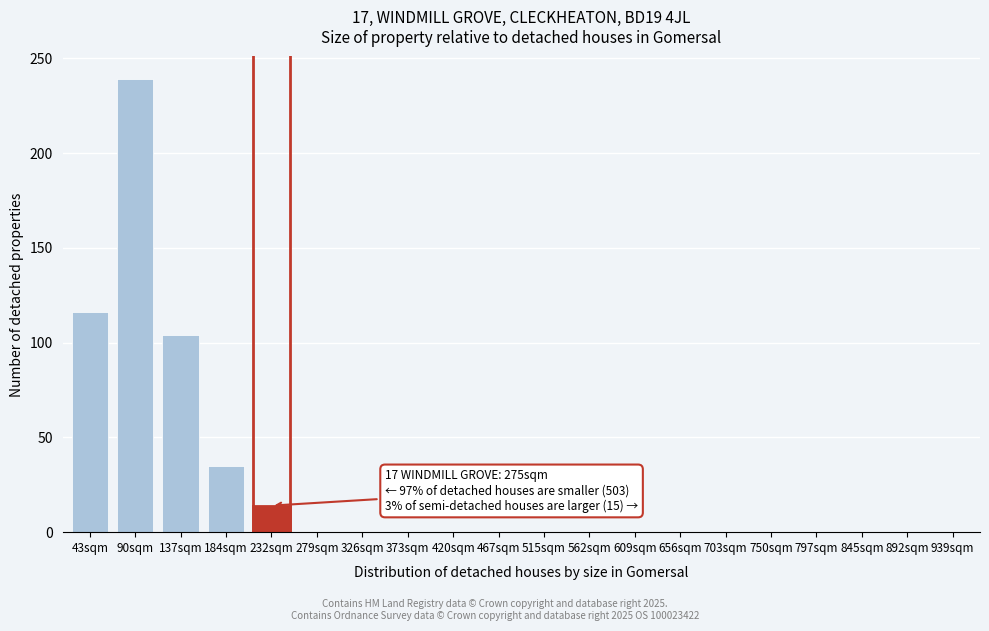

Reading left to right, list all the values displayed in this chart.

43sqm=116	90sqm=239	137sqm=104	184sqm=35	232sqm=14	279sqm=0	326sqm=0	373sqm=0	420sqm=0	467sqm=0	515sqm=0	562sqm=0	609sqm=0	656sqm=0	703sqm=0	750sqm=0	797sqm=0	845sqm=0	892sqm=0	939sqm=0